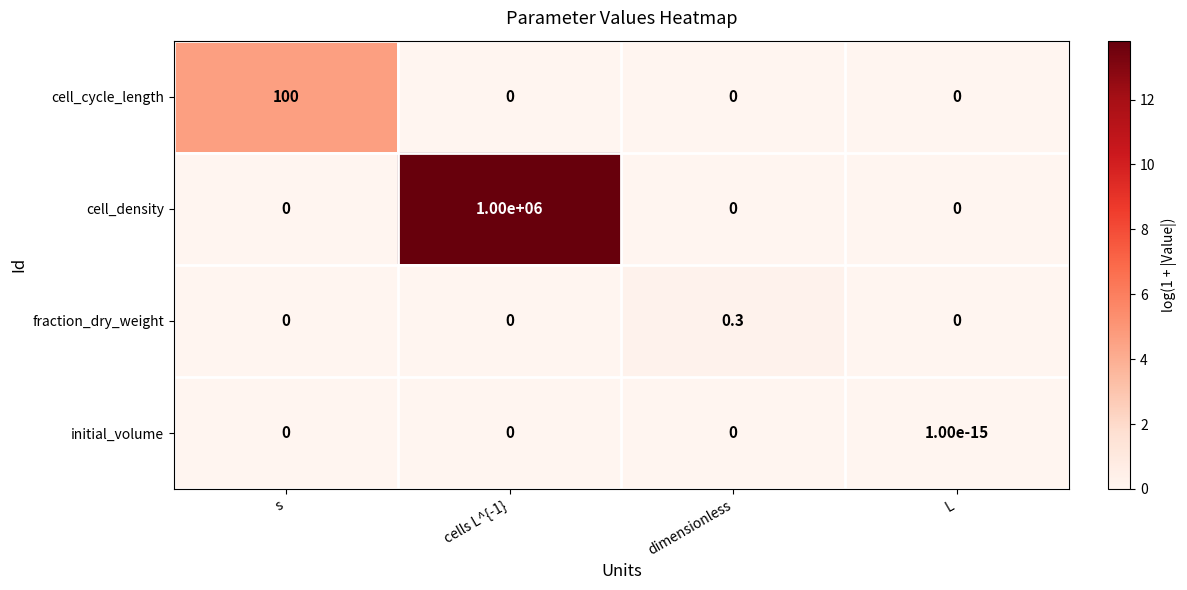

What is the spread (max minus min) of values at s?

100.0